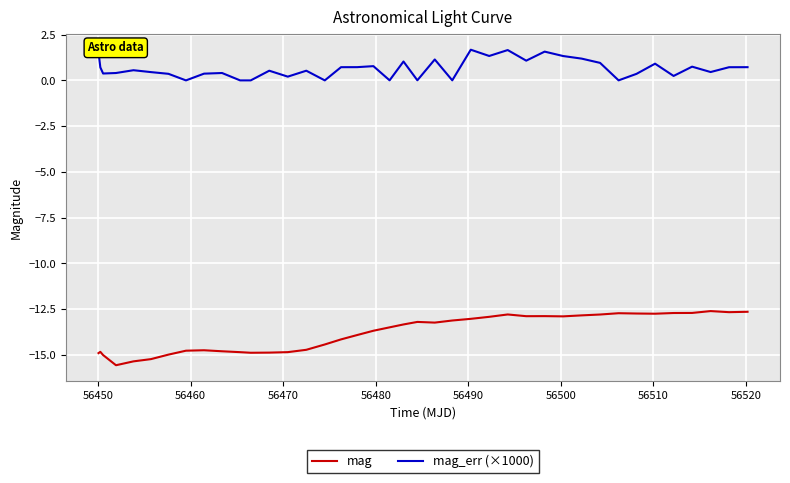

How many lines are shown in the chart?

2